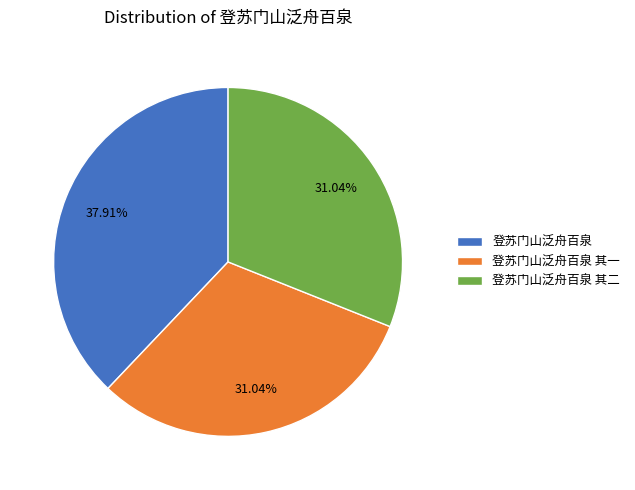

What is the total percentage of 登苏门山泛舟百泉 and 登苏门山泛舟百泉 其一?

69.0%